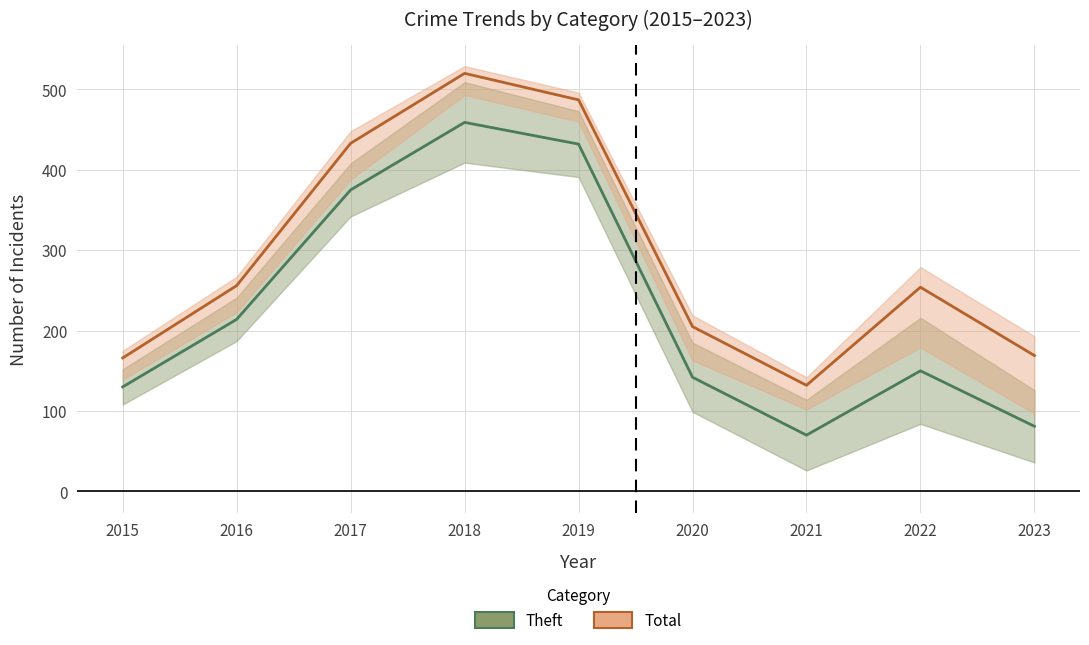

Reading left to right, list all the values displayed in this chart.

Theft: 130	214	375	459	432	142	70	150	81
Total: 166	256	433	520	487	205	132	254	169